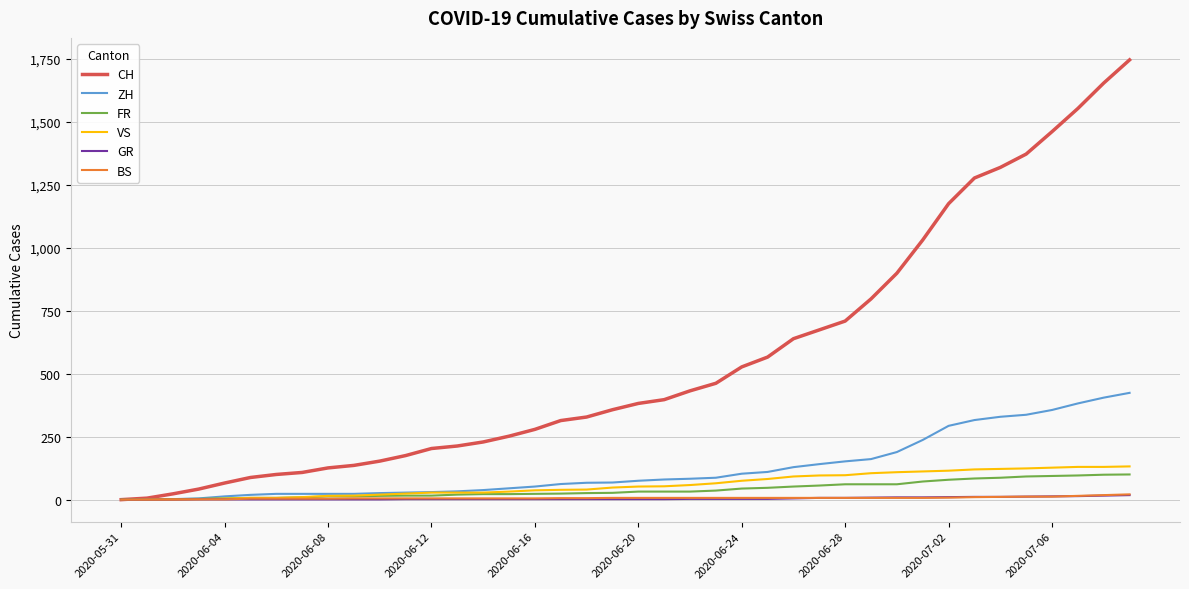

What is the maximum value shown in the chart?

1746